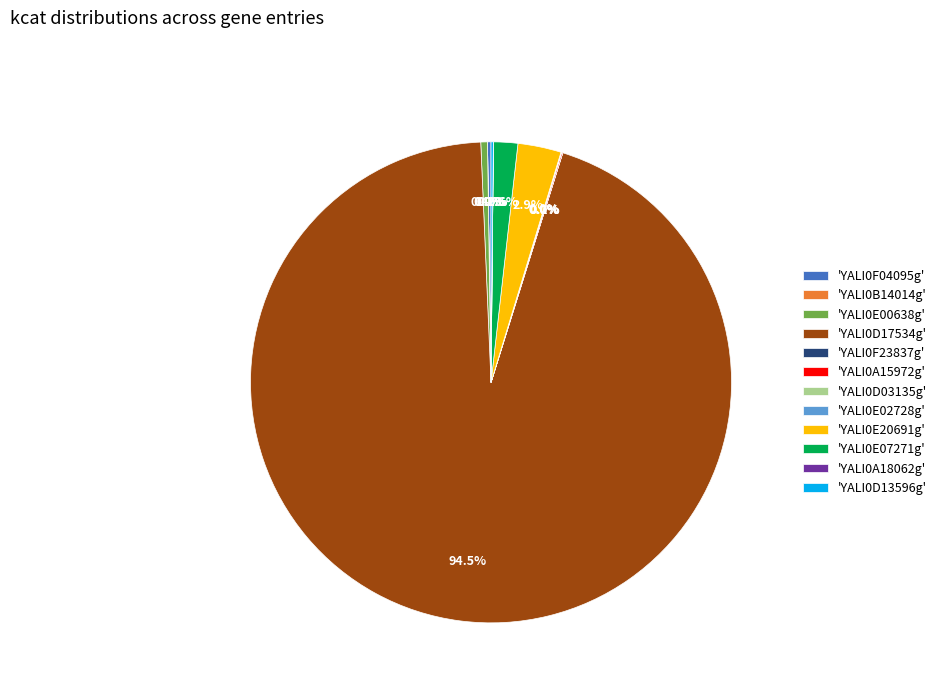

What is the largest slice in the pie chart?

'YALI0D17534g'